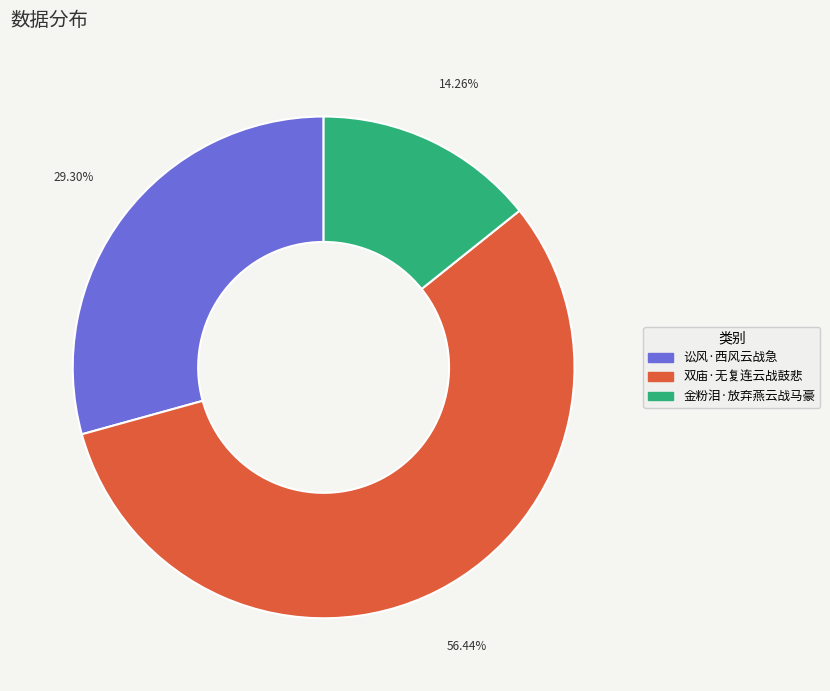

True or false: 金粉泪·放弃燕云战马豪 accounts for 14% of the total.

True